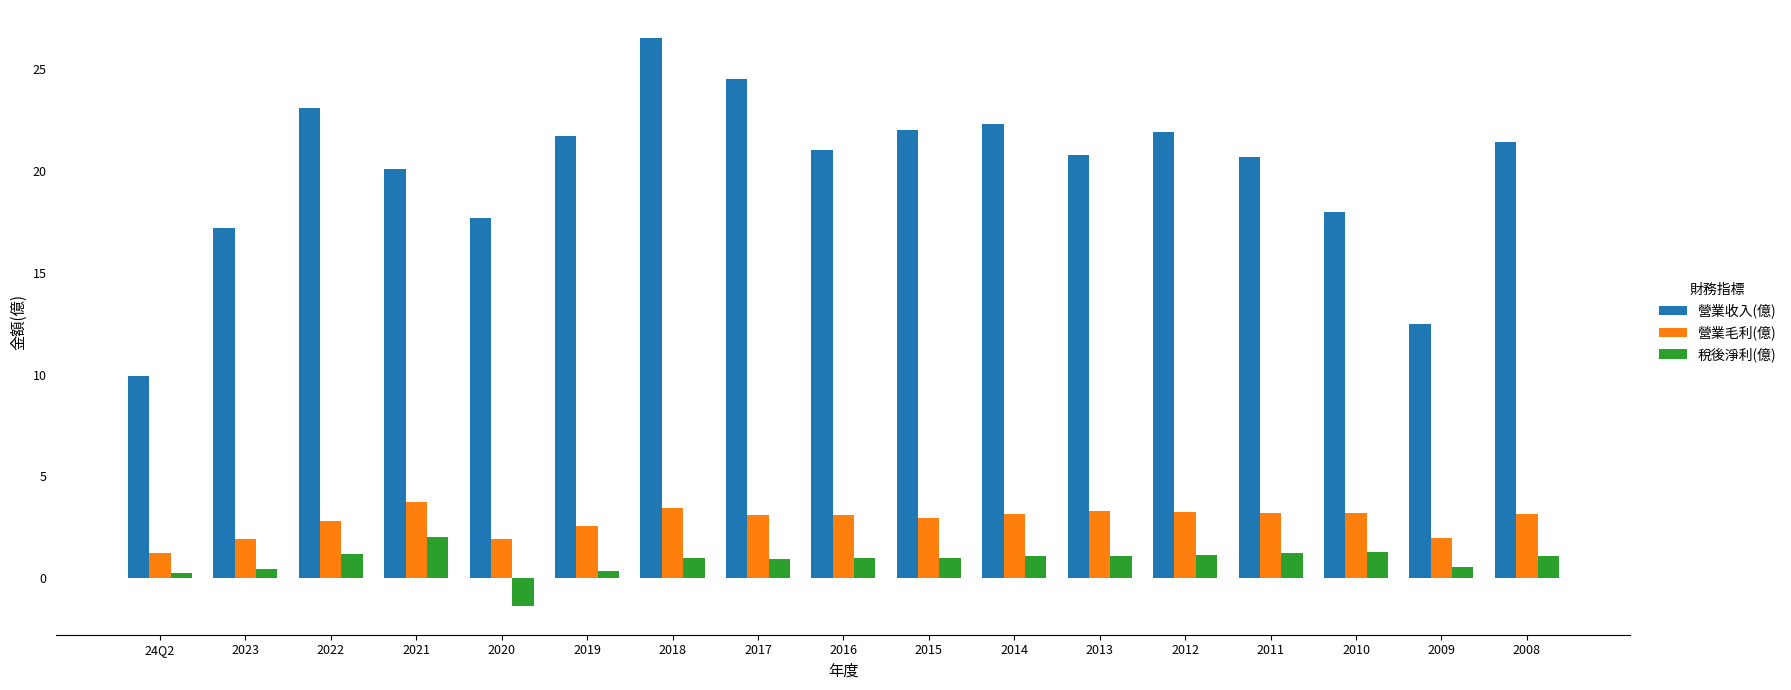

Which label corresponds to the largest value in the chart?

2018